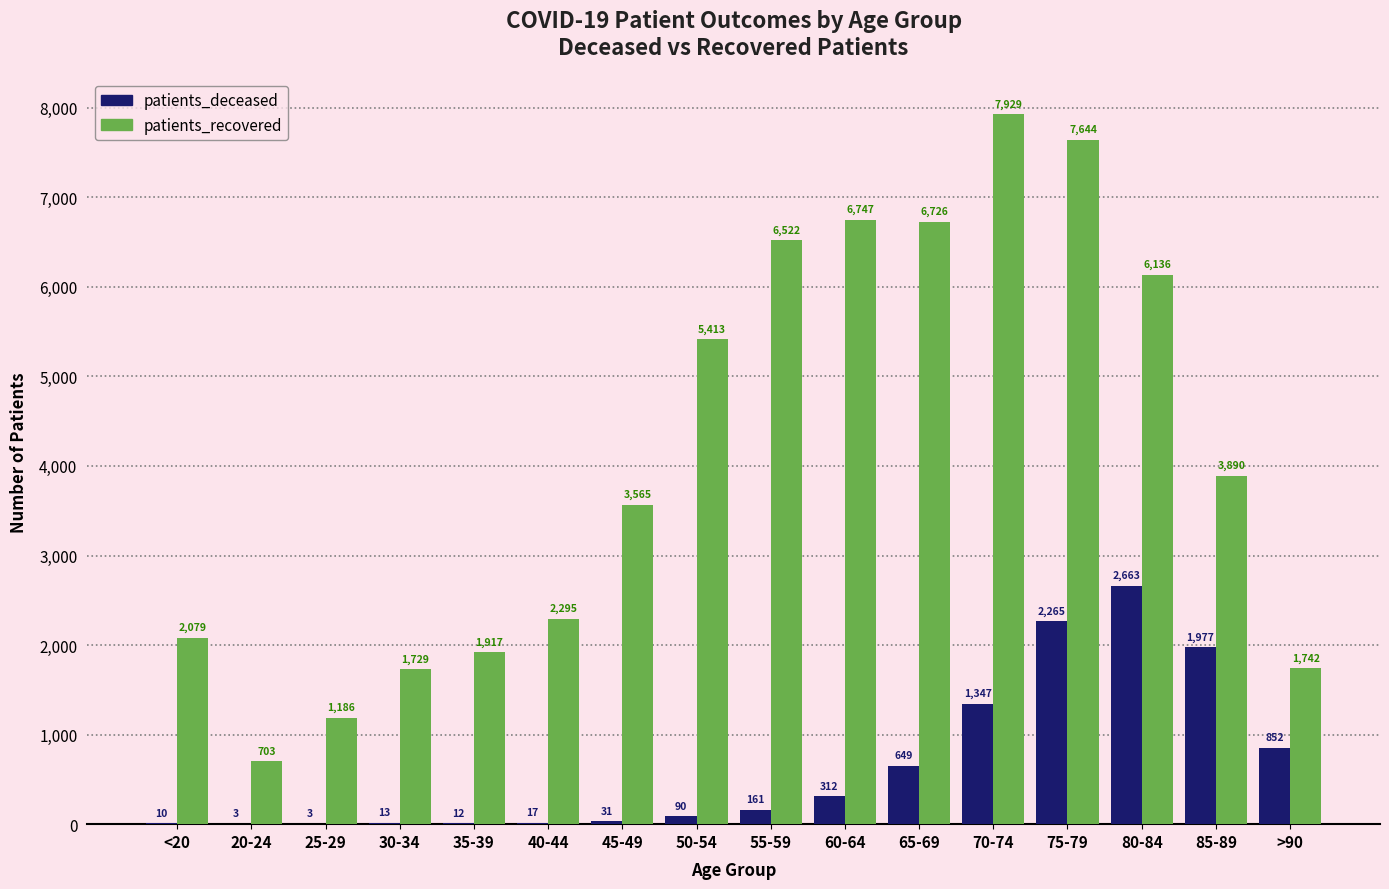

True or false: patients_deceased has a value of 3 at 25-29.

True